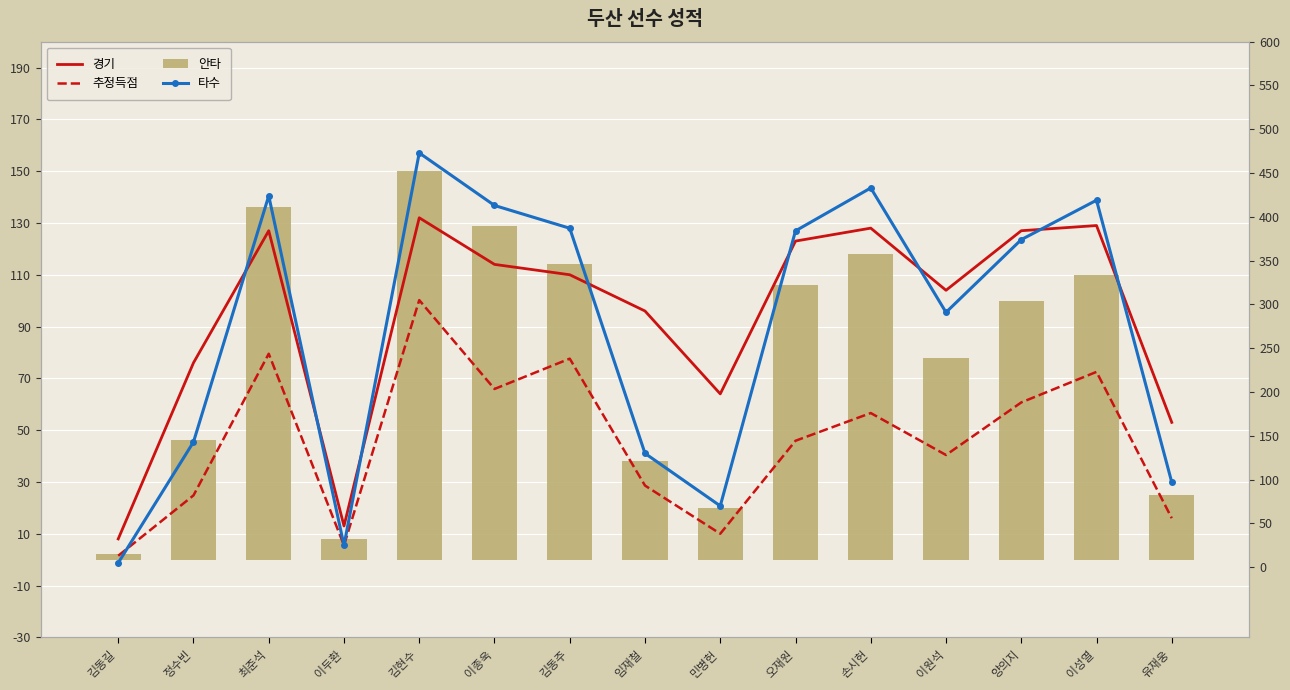

Reading left to right, what are all the values shown in this chart?

경기: 김동길=8.0	정수빈=76.0	최준석=127.0	이두환=13.0	김현수=132.0	이종욱=114.0	김동주=110.0	임재철=96.0	민병헌=64.0	오재원=123.0	손시헌=128.0	이원석=104.0	양의지=127.0	이성열=129.0	유재웅=53.0
추정득점: 김동길=1.5	정수빈=24.8	최준석=79.5	이두환=5.5	김현수=100.2	이종욱=65.9	김동주=77.6	임재철=28.6	민병헌=10.0	오재원=45.9	손시헌=56.6	이원석=40.4	양의지=60.7	이성열=72.5	유재웅=16.0
안타: 김동길=2.0	정수빈=46.0	최준석=136.0	이두환=8.0	김현수=150.0	이종욱=129.0	김동주=114.0	임재철=38.0	민병헌=20.0	오재원=106.0	손시헌=118.0	이원석=78.0	양의지=100.0	이성열=110.0	유재웅=25.0
타수: 김동길=5.0	정수빈=143.0	최준석=424.0	이두환=25.0	김현수=473.0	이종욱=413.0	김동주=387.0	임재철=130.0	민병헌=70.0	오재원=384.0	손시헌=433.0	이원석=291.0	양의지=374.0	이성열=419.0	유재웅=97.0